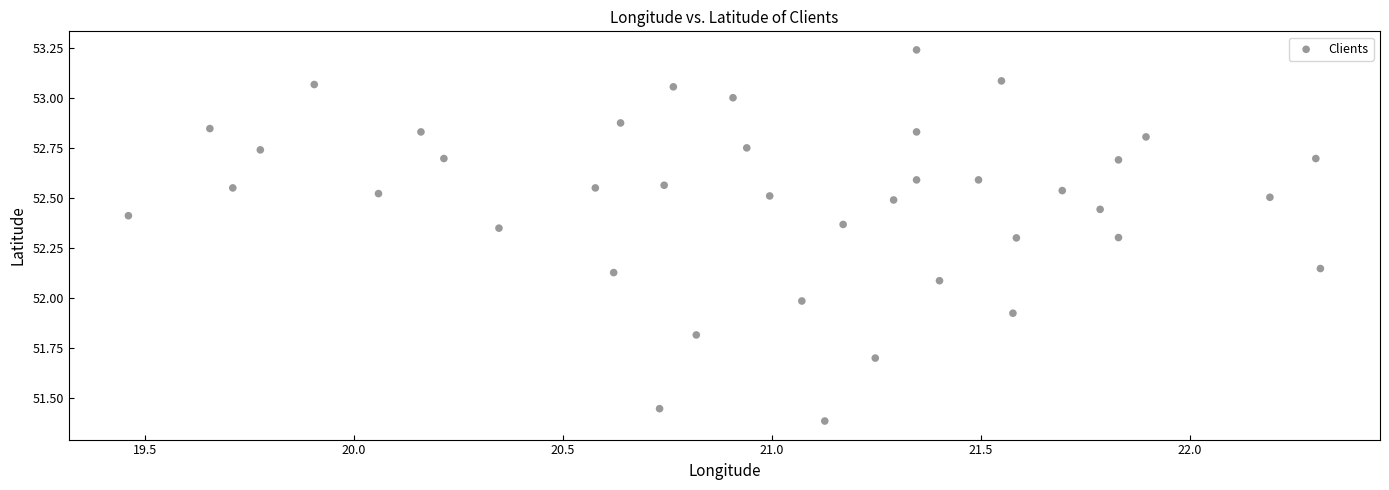

What is the range of X values (max minus min)?

2.9